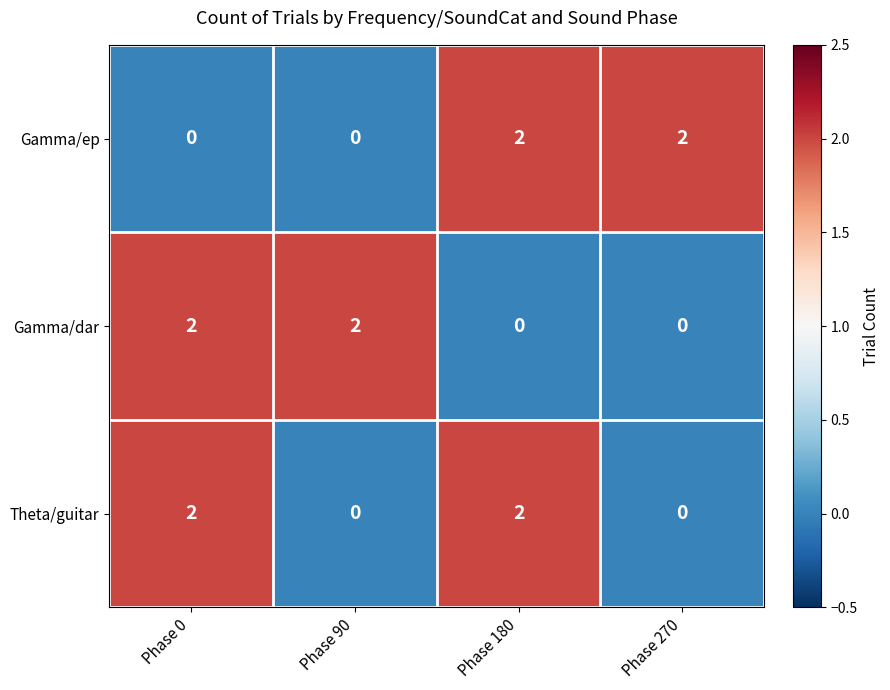

True or false: Gamma/ep has a value of 0 at Phase 90.

True